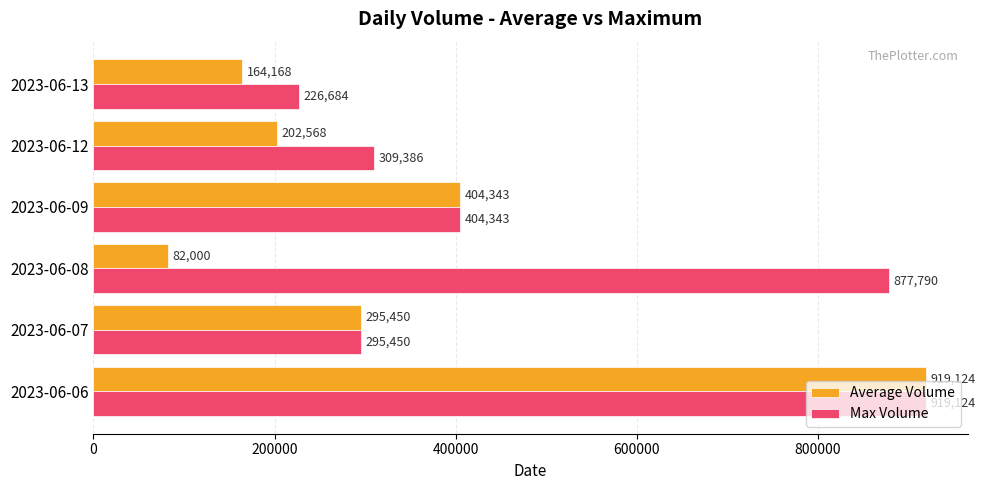

At which label does Max Volume reach its minimum?

2023-06-13